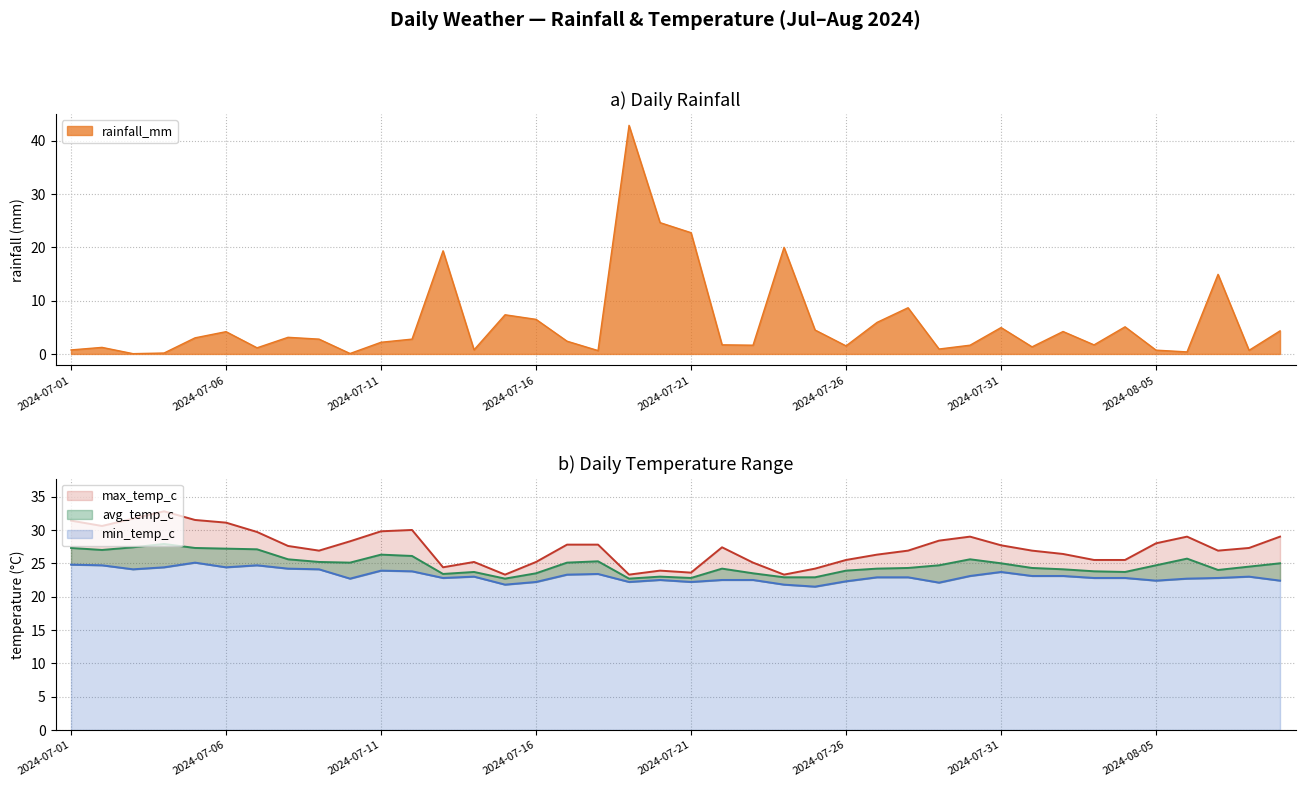

True or false: min_temp_c and max_temp_c intersect in this chart.

False